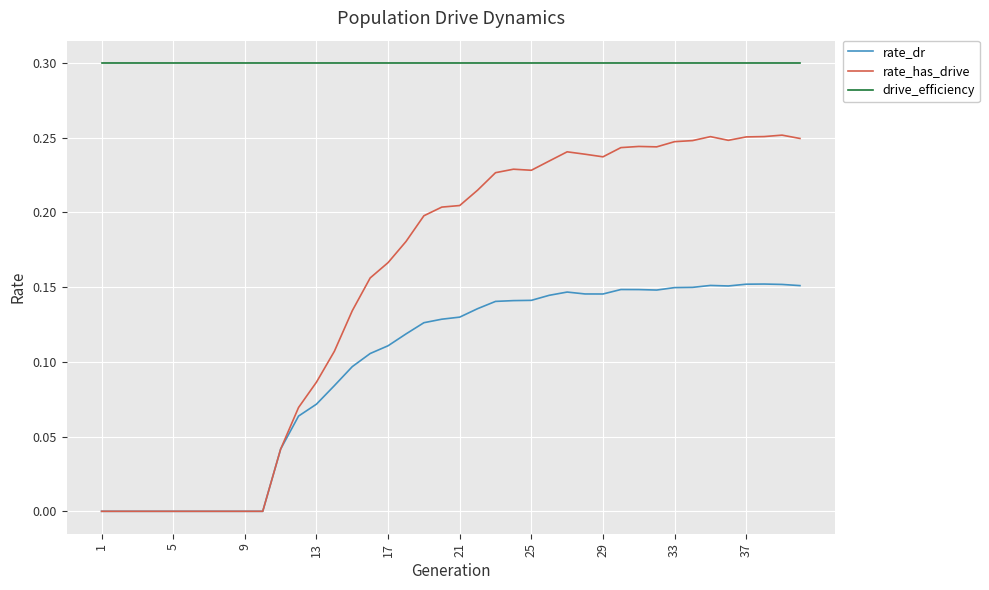

Count the number of categories in the chart.

40